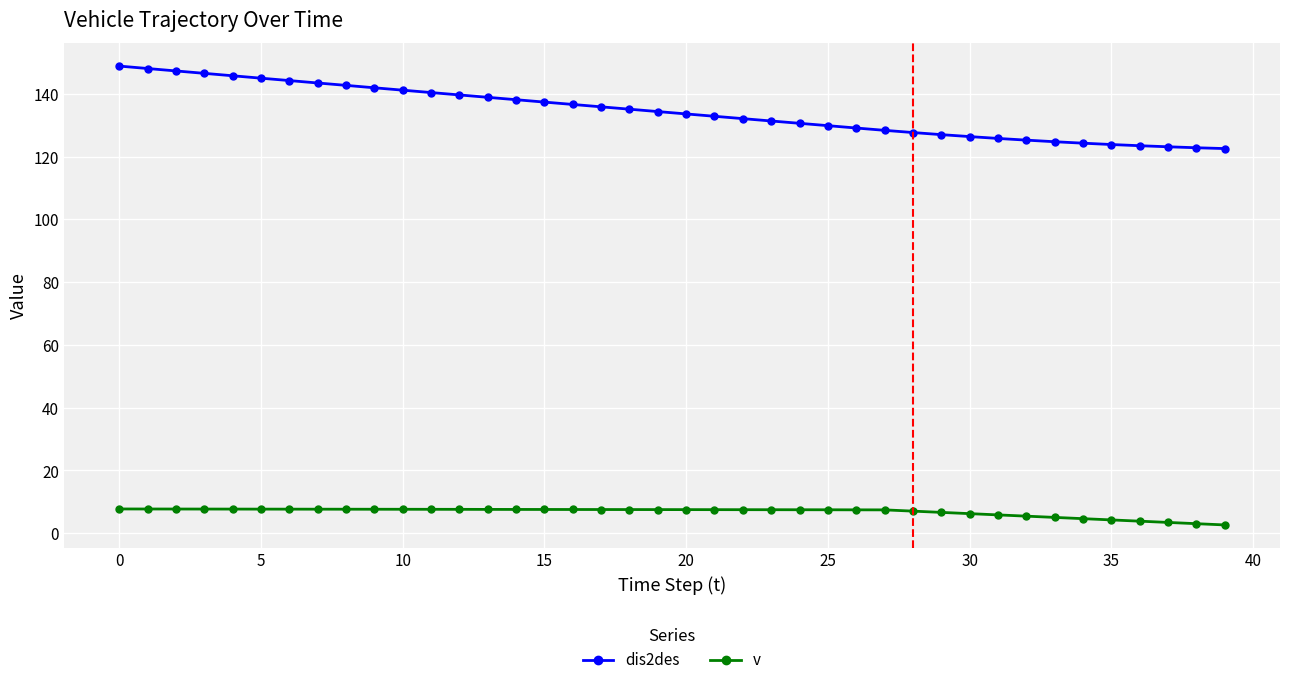

What is the difference between the second highest and second lowest values in the v series?

4.7